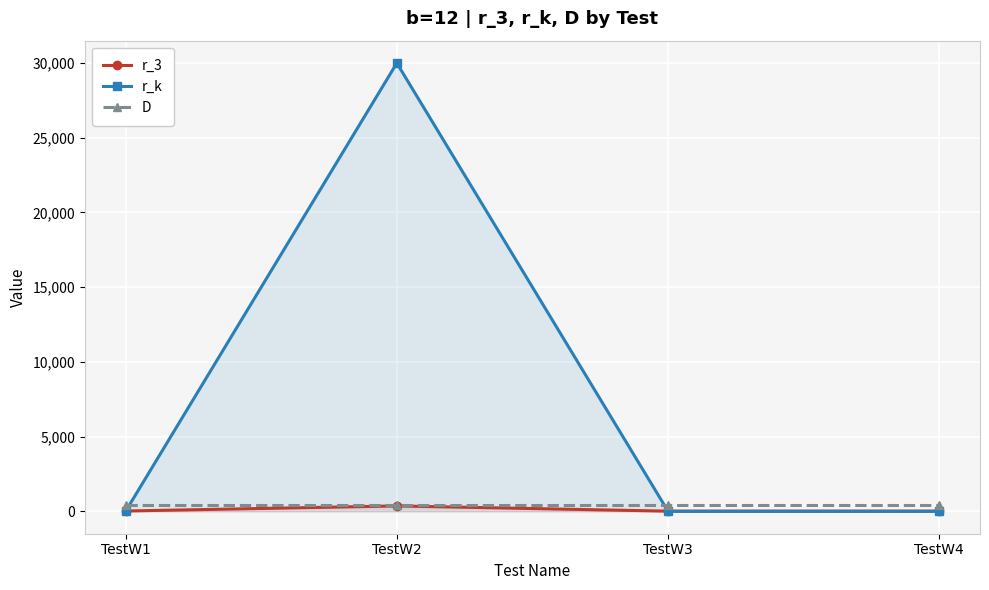

Is the value of r_k at TestW2 greater than the value of r_3 at TestW3?

Yes